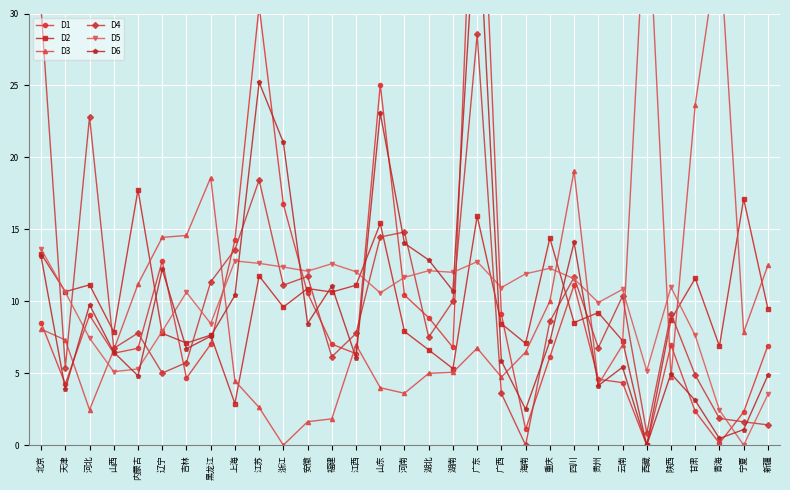

Which label corresponds to the smallest value in the chart?

西藏